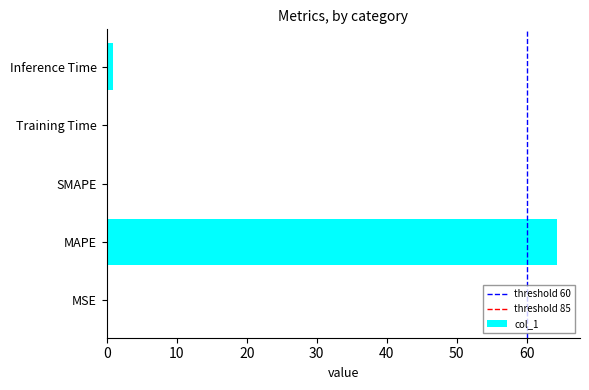

What is the approximate value at MAPE?

64.4